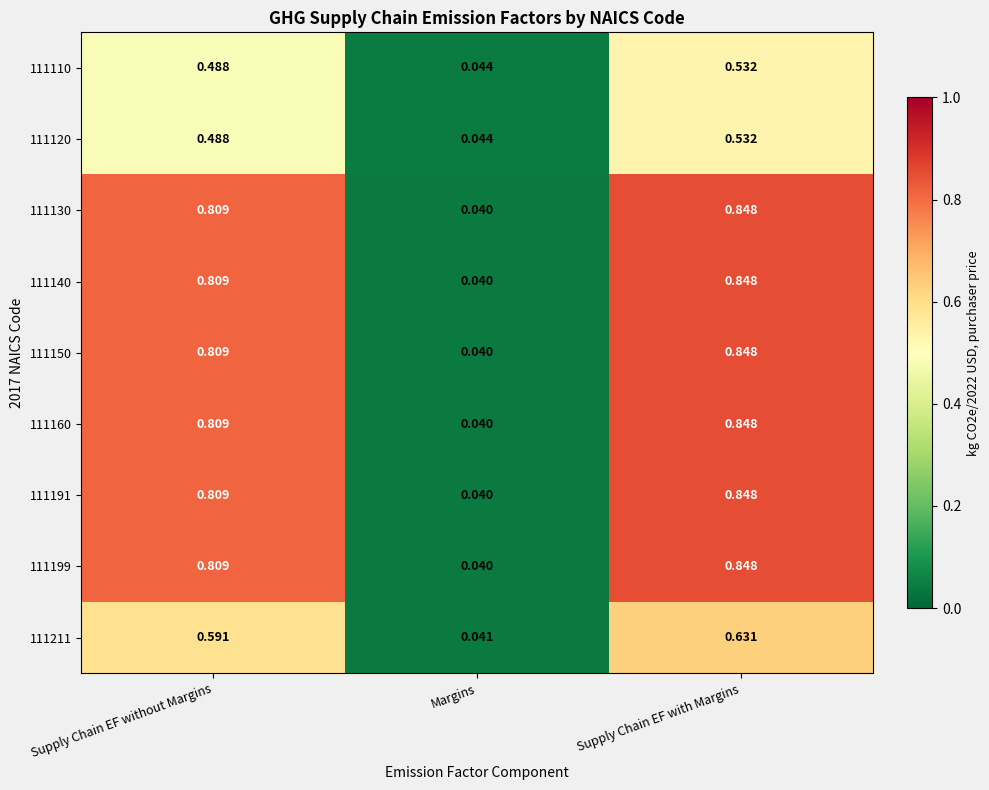

Which category has the lowest value in the 111140 series?

Margins